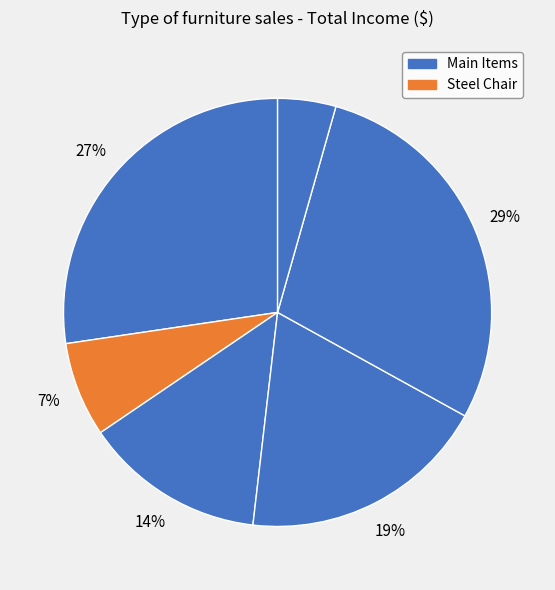

Count the number of slices in the pie.

6